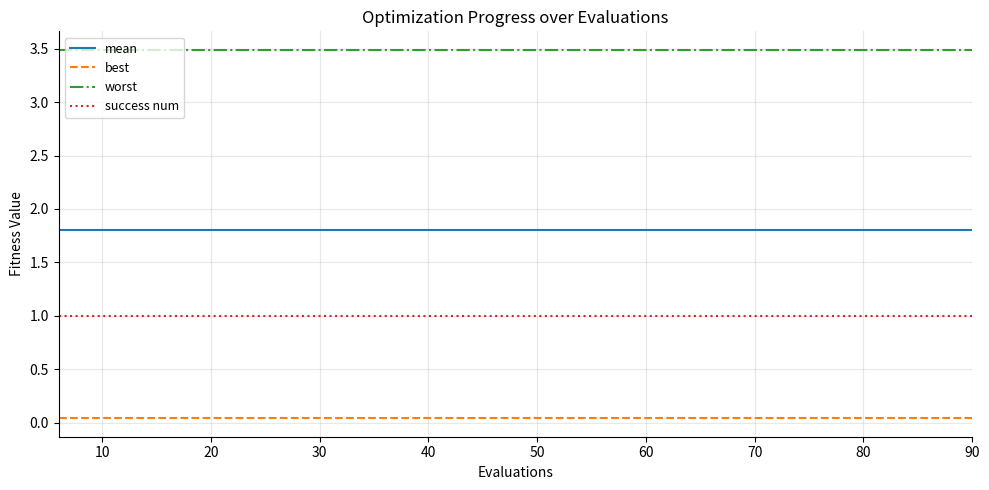

Which series has the largest total across all categories?

worst